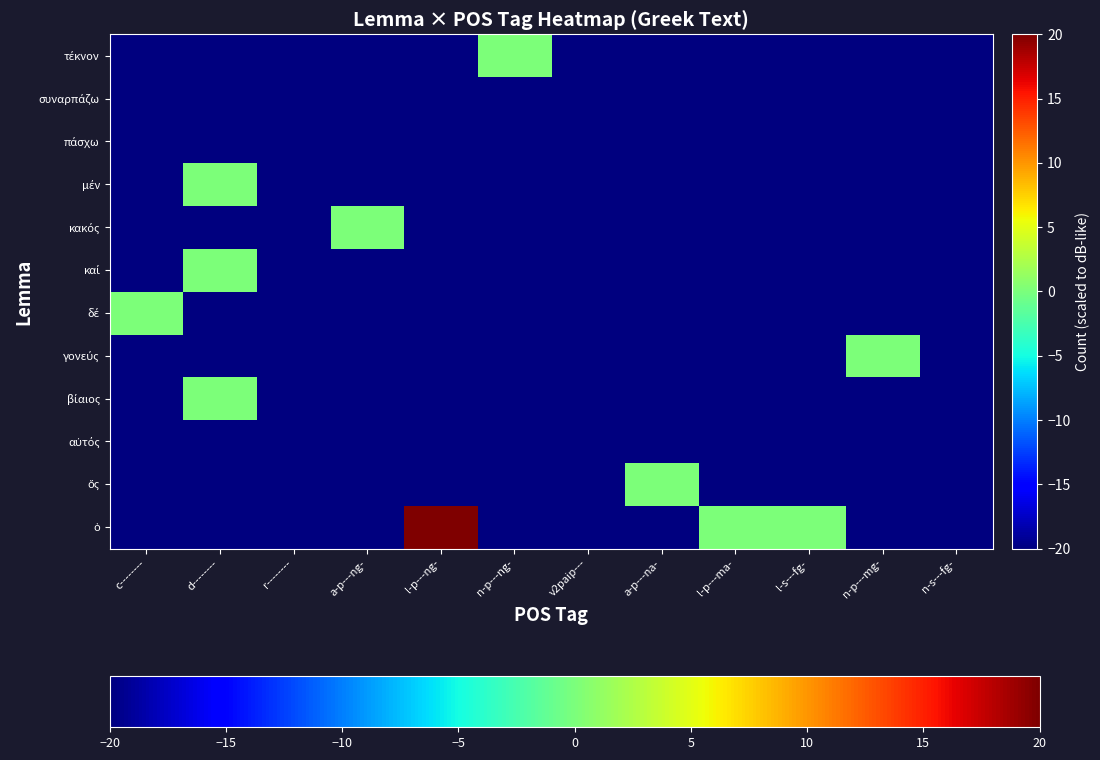

Which category has the highest value across all series?

l-p---ng-